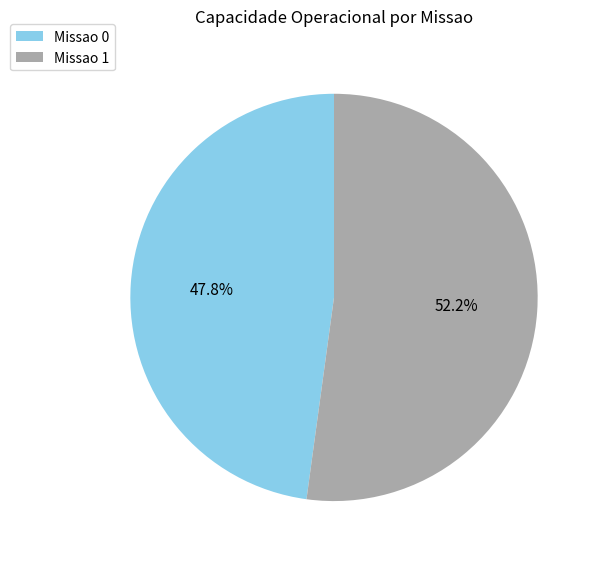

Does Missao 0 represent more than half of the total?

No